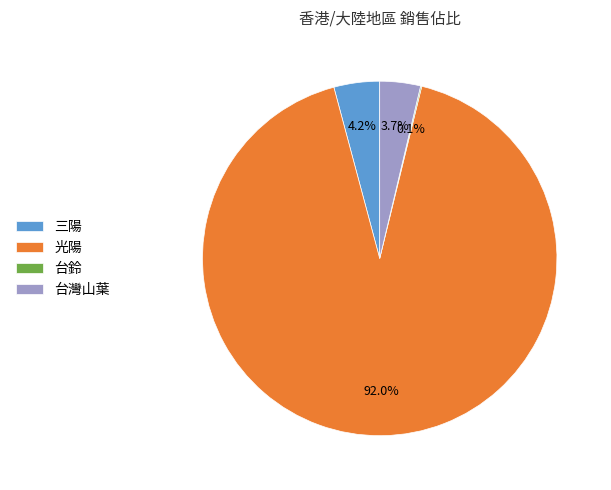

Which category has the biggest portion of the pie?

光陽